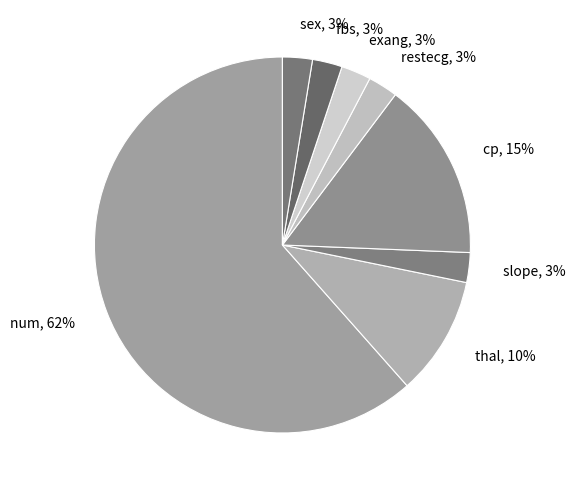

The thal, 10% slice represents 1% of the pie. True or false?

False